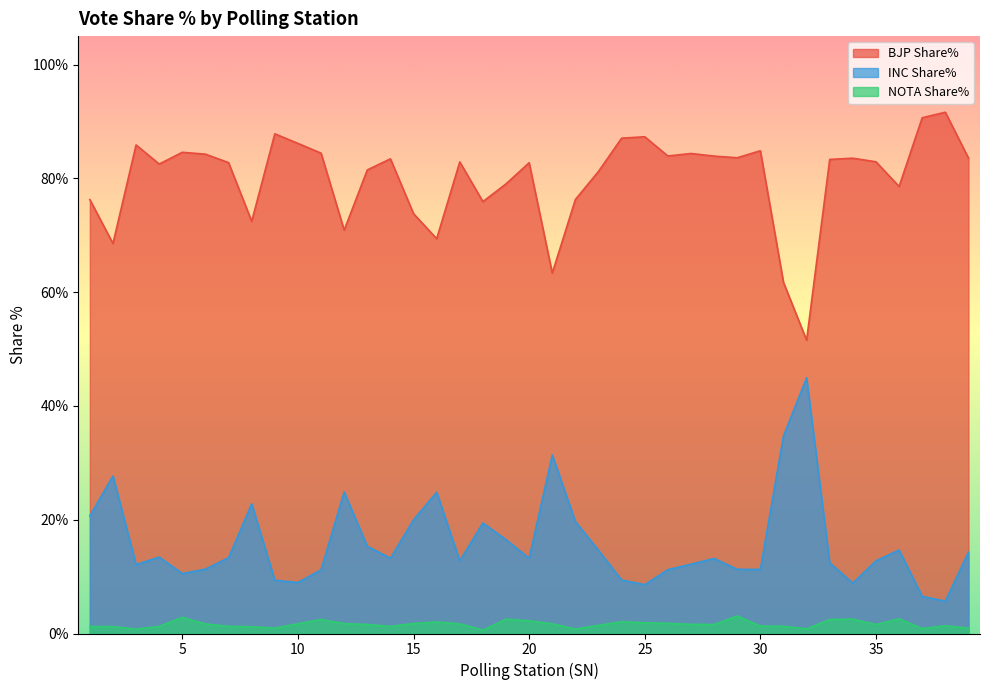

Which category has the lowest value across all series?

18